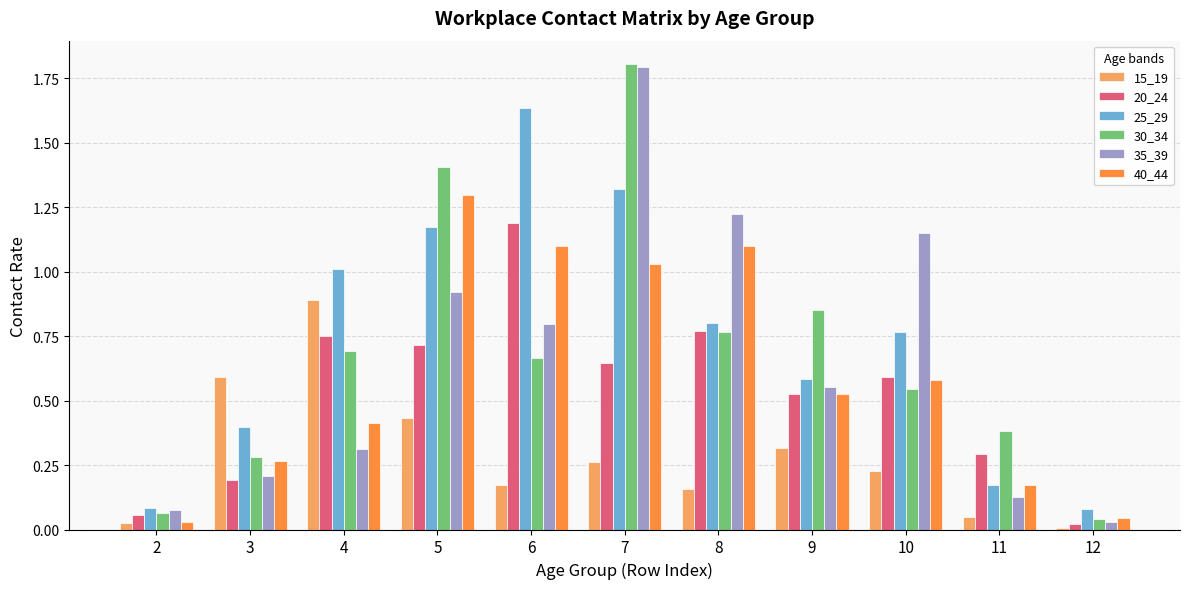

True or false: 25_29 has a value of 0.3 at 11.

False